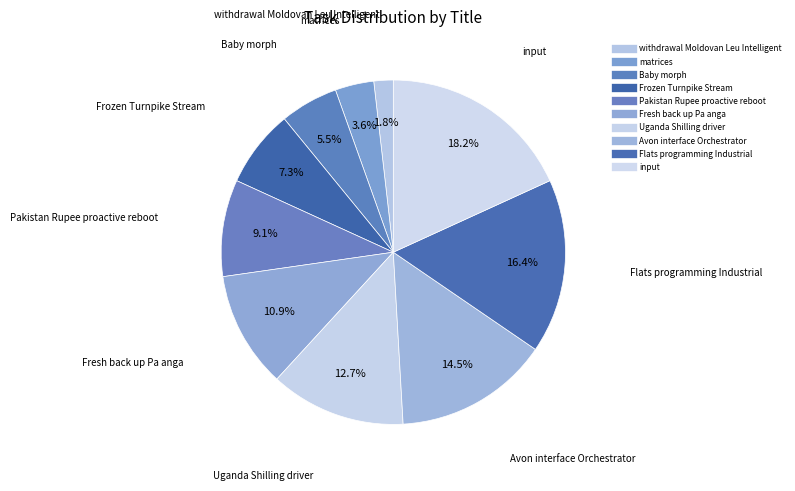

How many segments does this pie chart have?

10